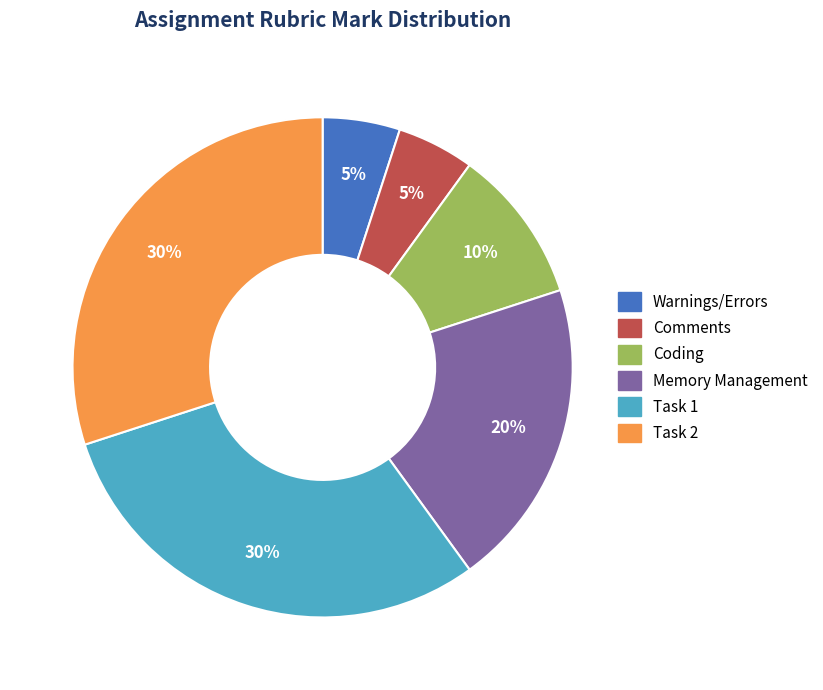

Does Task 1 represent more than half of the total?

No